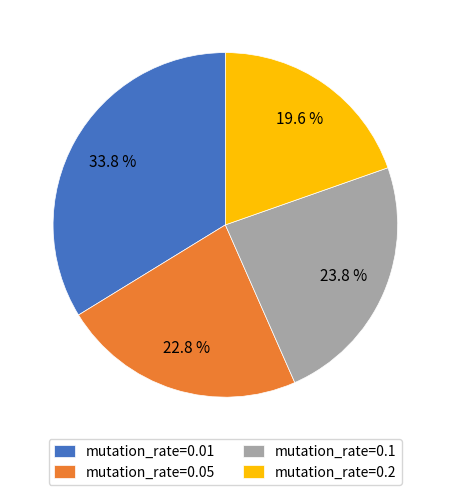

Which slice is the largest?

mutation_rate=0.01